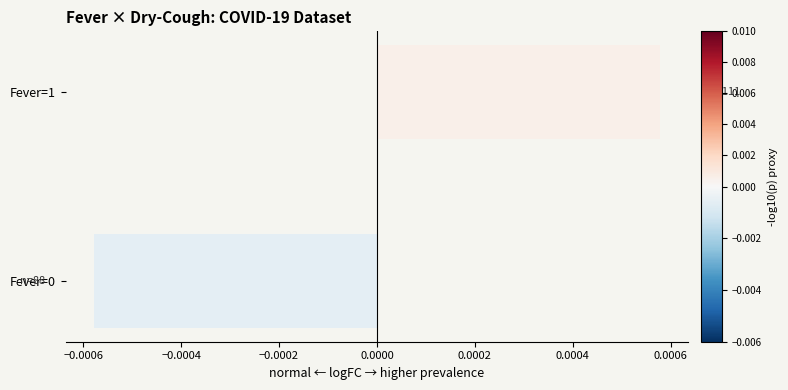

Between Fever=0 and Fever=1, which is larger?

Fever=1